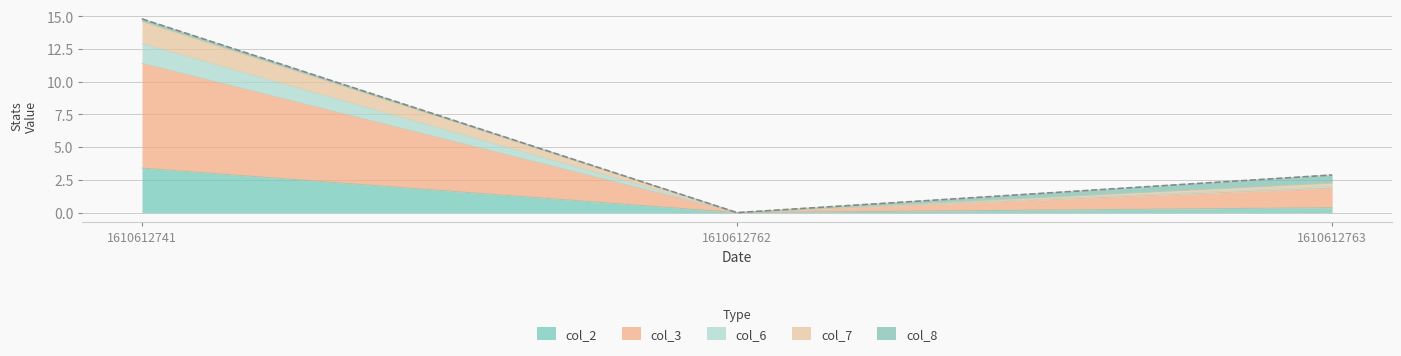

Which category has the highest value in the col_2 series?

1610612741